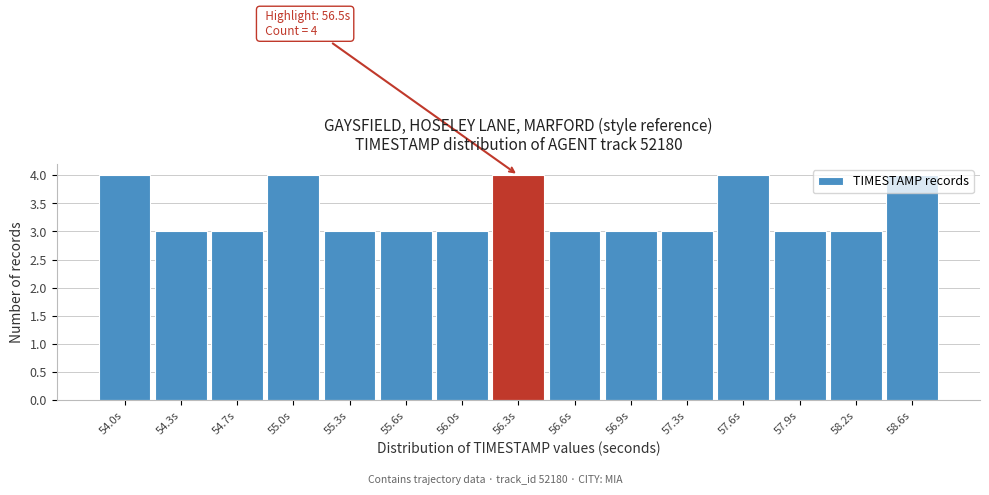

What is the ratio of the value at 56.0s to the value at 54.7s?

1.0